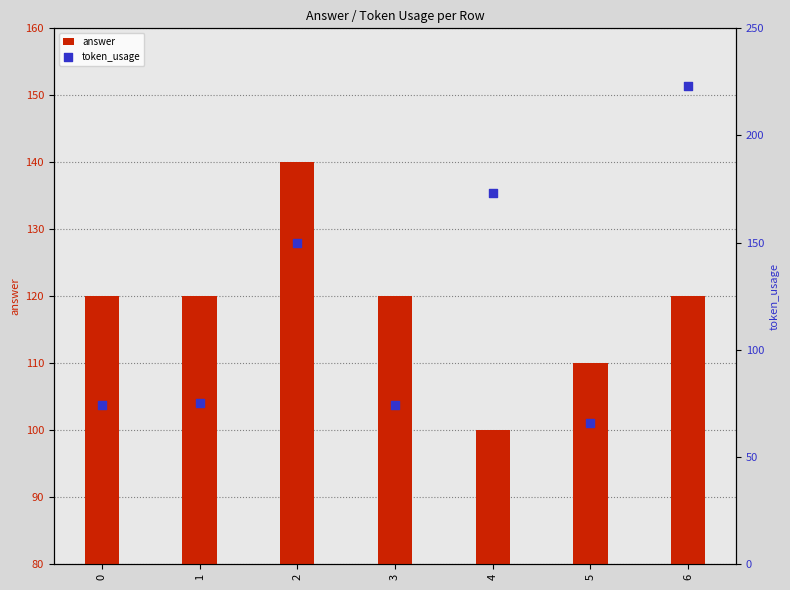

At how many categories does at least one series exceed 187?

1